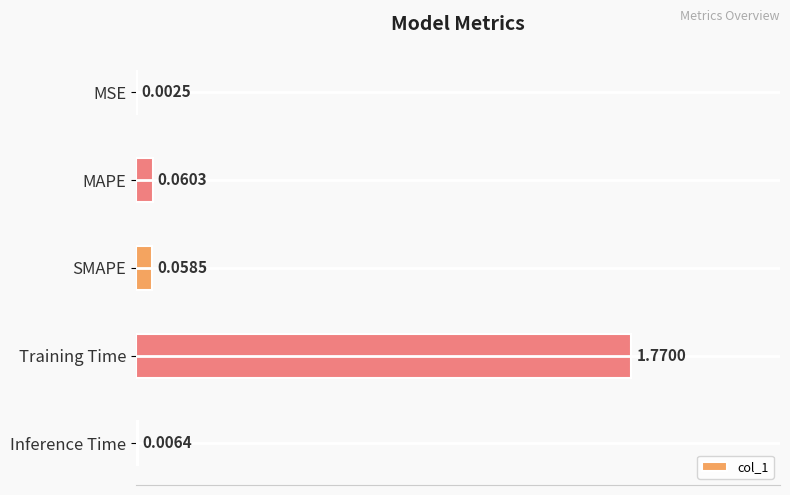

Which category has the highest value across all series?

Training Time